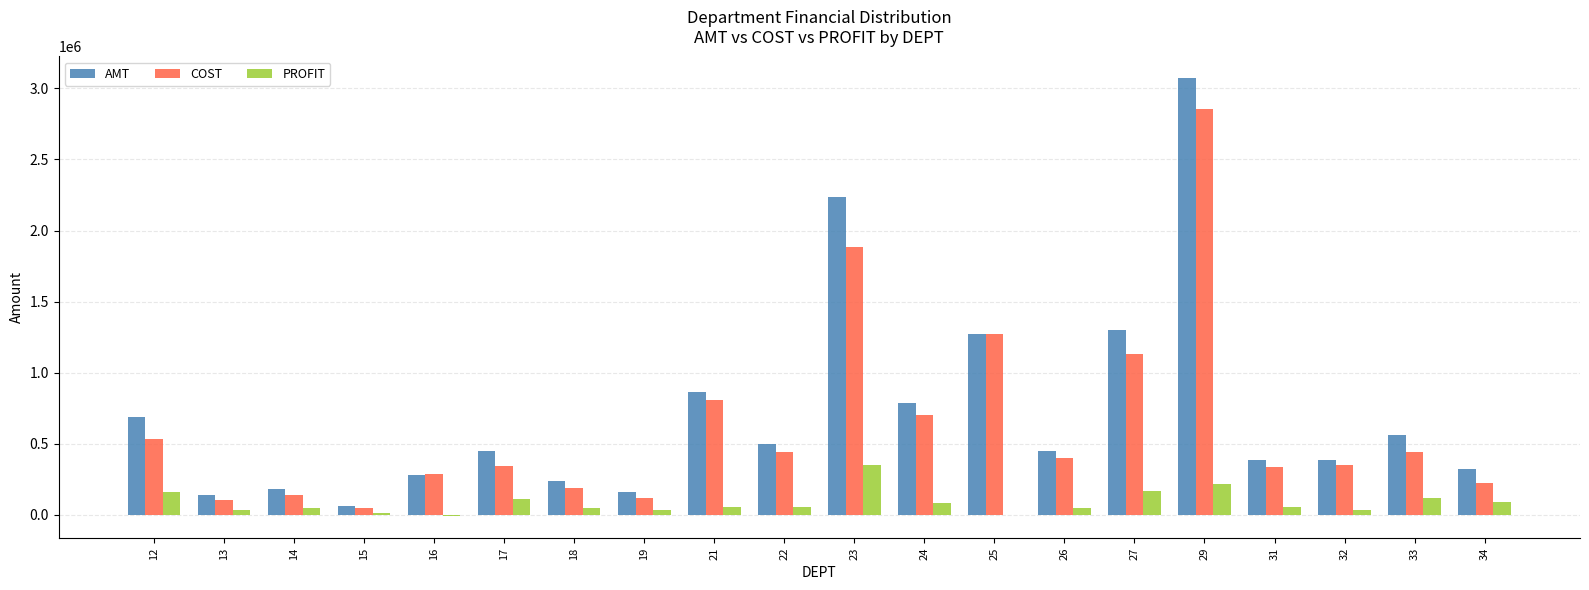

Is it true that COST equals 348206.7 at 32?

True